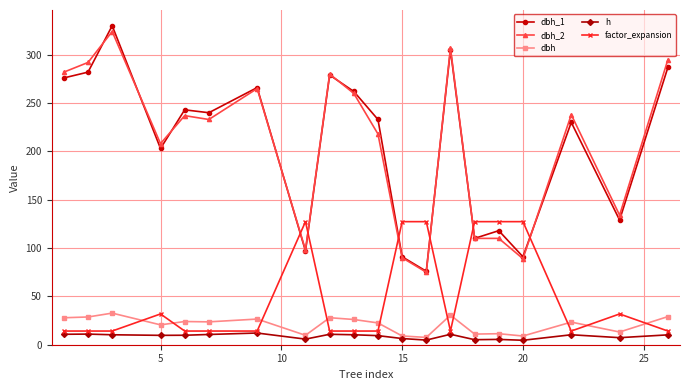

How many distinct data groups are displayed?

5